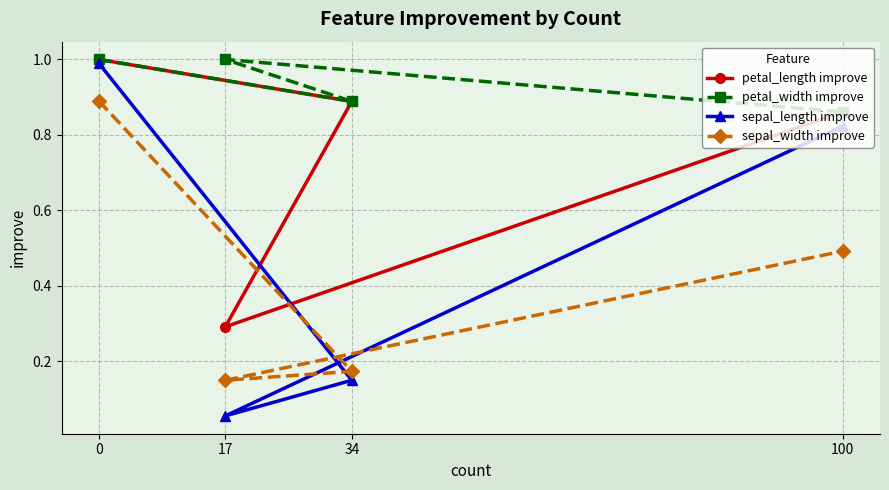

Reading left to right, what are all the values shown in this chart?

petal_length improve: 1.0	0.9	0.3	0.9
petal_width improve: 1.0	0.9	1.0	0.9
sepal_length improve: 1.0	0.1	0.1	0.8
sepal_width improve: 0.9	0.2	0.1	0.5